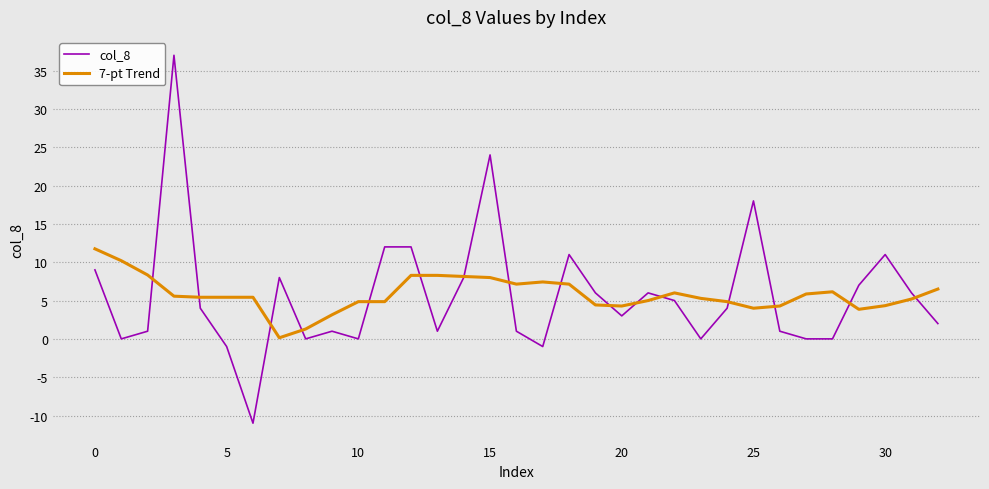

Does the chart display data point markers on the line(s)?

No